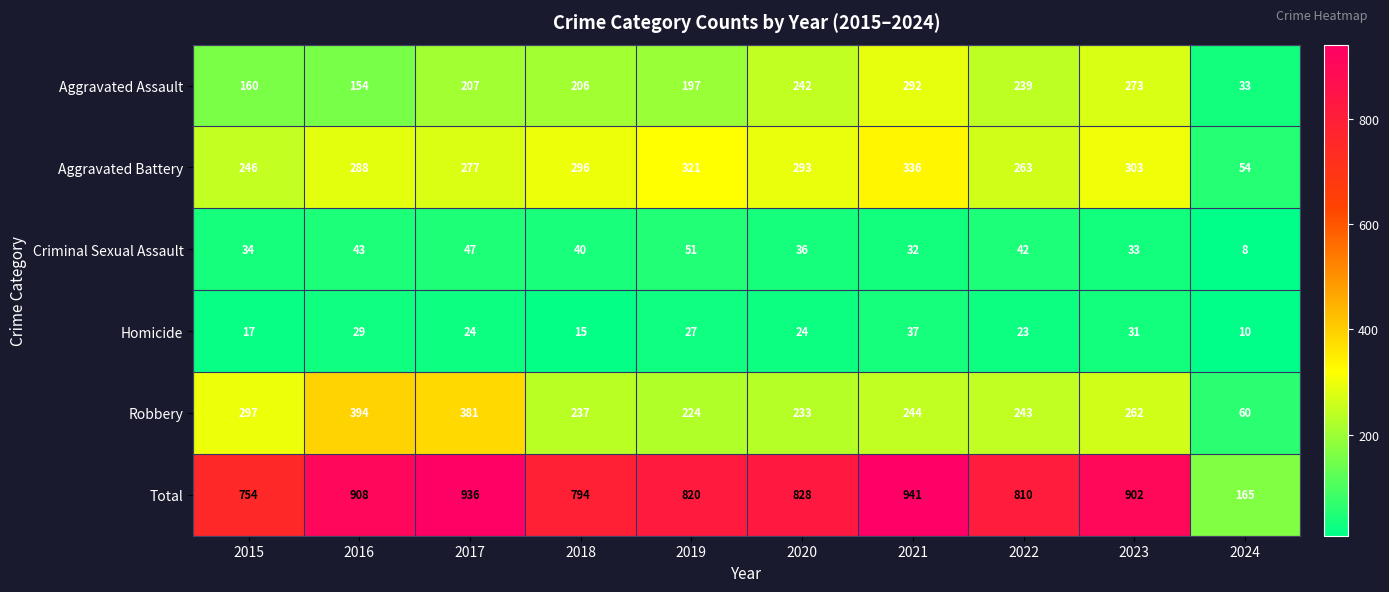

At which label does Total reach its peak?

2021